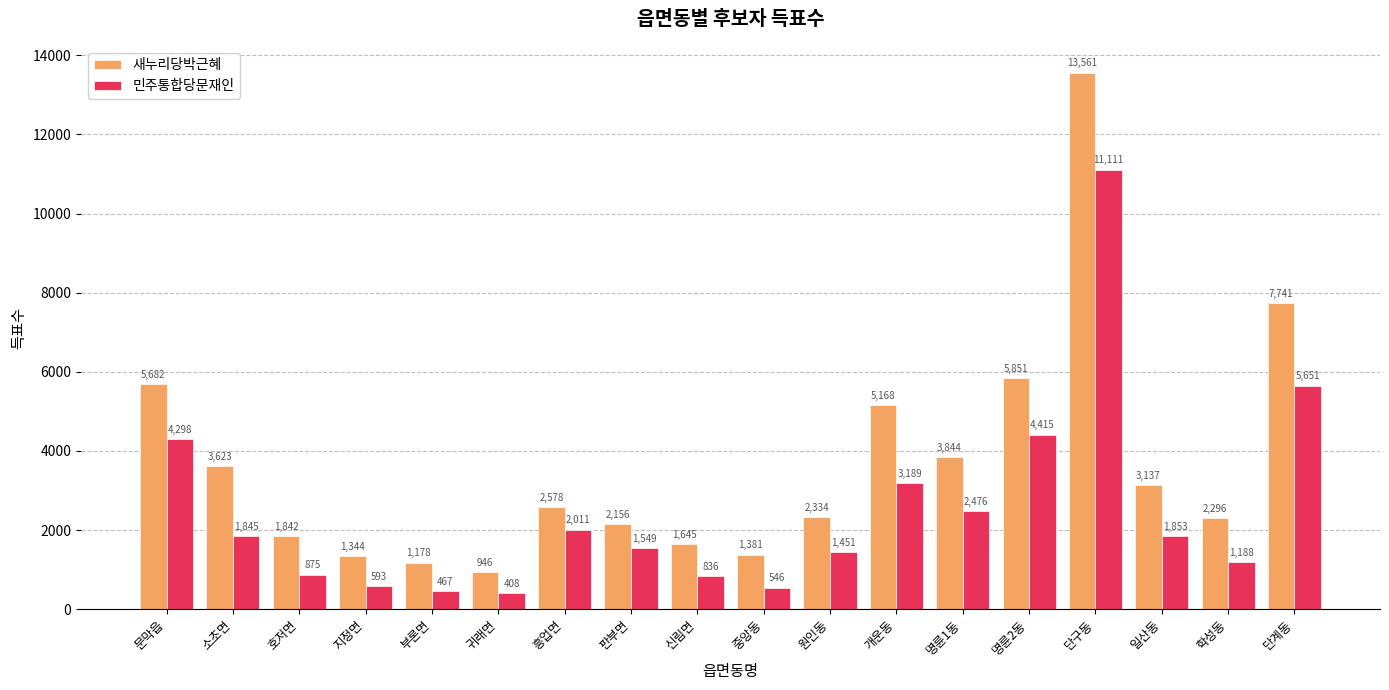

Which series has the largest range (max minus min)?

새누리당박근혜